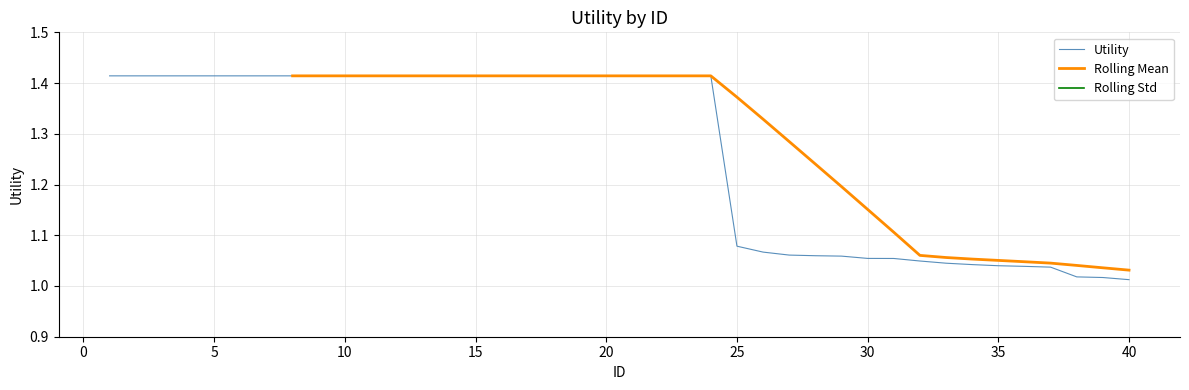

Between 36 and 33, which is larger?

33